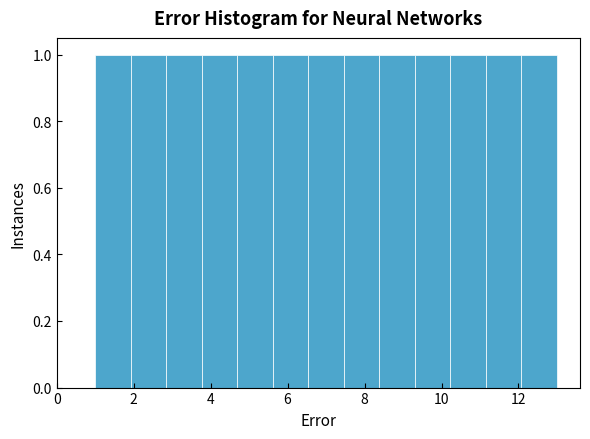

Reading left to right, list every bar in this chart as the range it spans on the x-axis followed by its height. Neither the bar edges nor the heights are printed on the chart, so give them approximately, as read against the axes.

1.0 to 2.0: 1
2.0 to 2.8: 1
2.8 to 3.8: 1
3.8 to 4.6: 1
4.6 to 5.6: 1
5.6 to 6.6: 1
6.6 to 7.4: 1
7.4 to 8.4: 1
8.4 to 9.4: 1
9.4 to 10.2: 1
10.2 to 11.2: 1
11.2 to 12.0: 1
12.0 to 13.0: 1